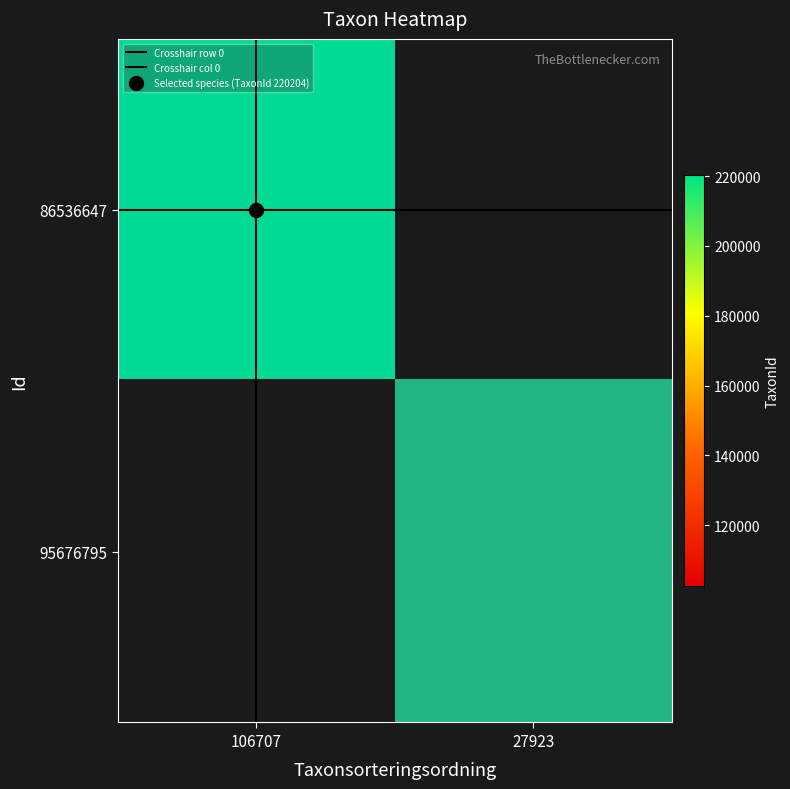

List the labels in order of 95676795 value, smallest first.

106707, 27923